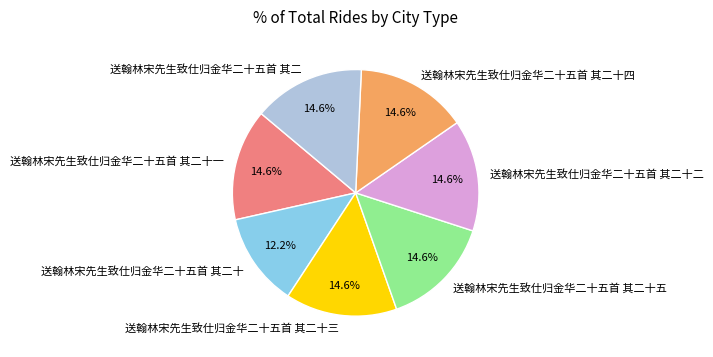

True or false: 送翰林宋先生致仕归金华二十五首 其二十三 accounts for 15% of the total.

True